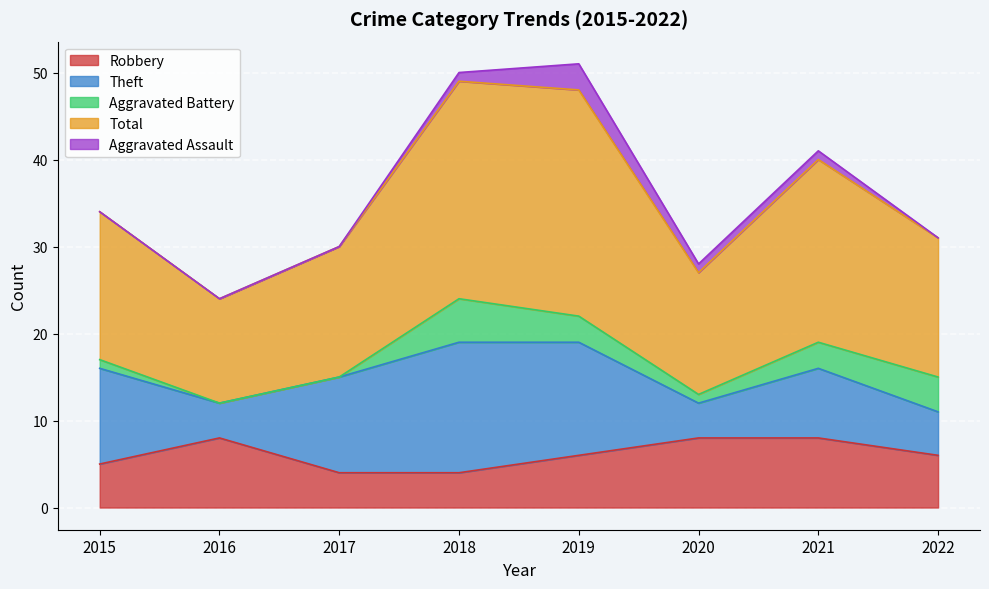

Where is Theft nearest to the value 9?

2021